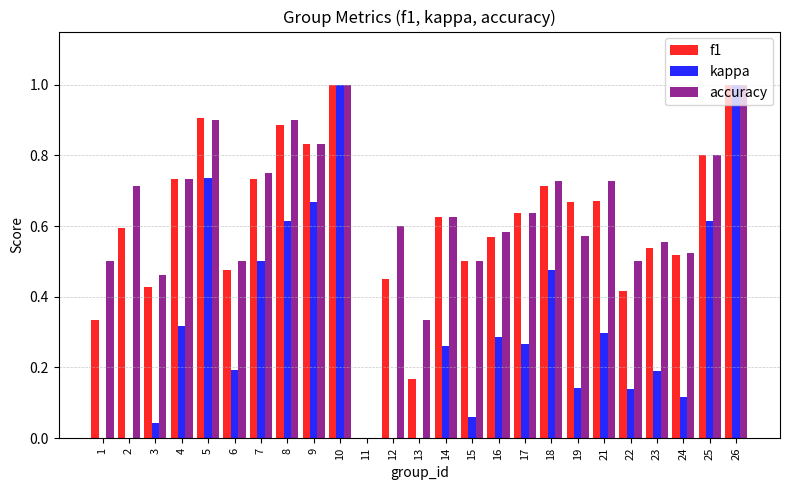

What are all the series names shown in the legend?

f1, kappa, accuracy